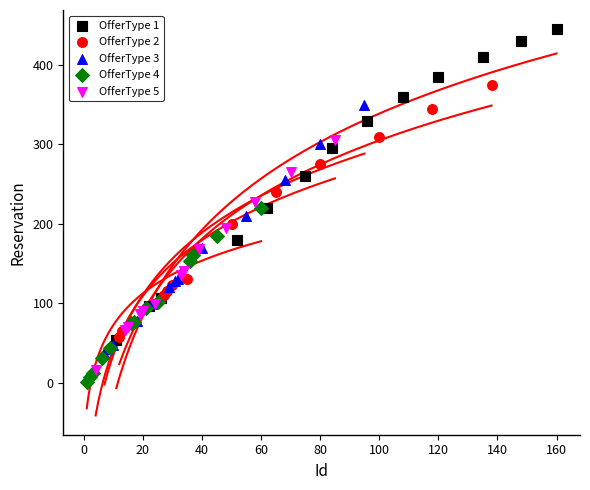

What are all the series names shown in the legend?

OfferType 1, OfferType 2, OfferType 3, OfferType 4, OfferType 5